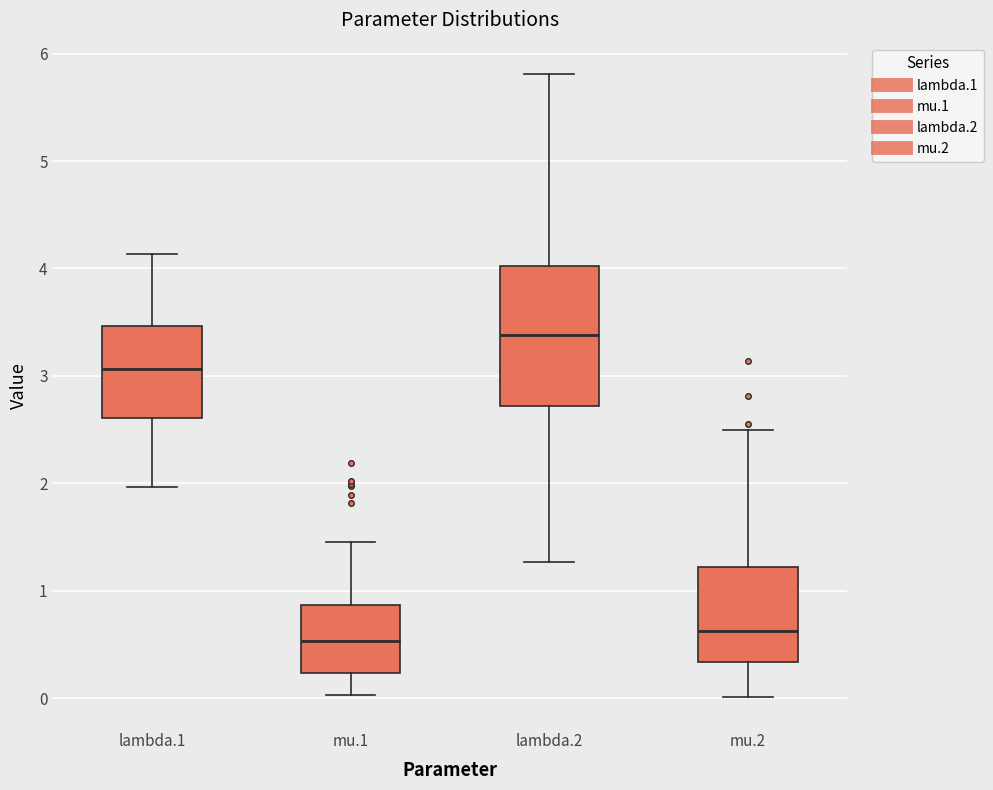

Comparing the boxes themselves (not the whiskers), which one is the tallest?

lambda.2